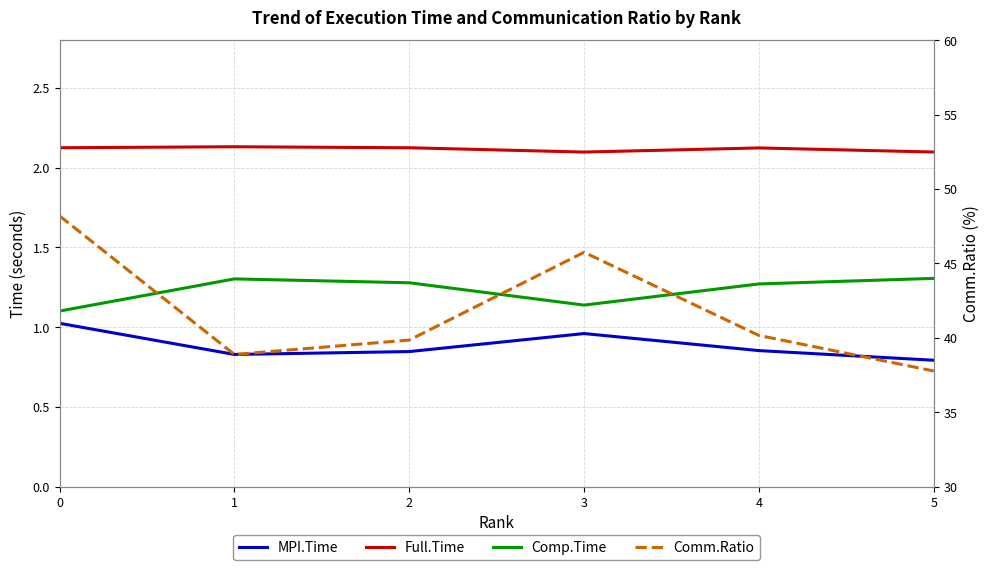

Which has a higher value, 2 or 4?

4